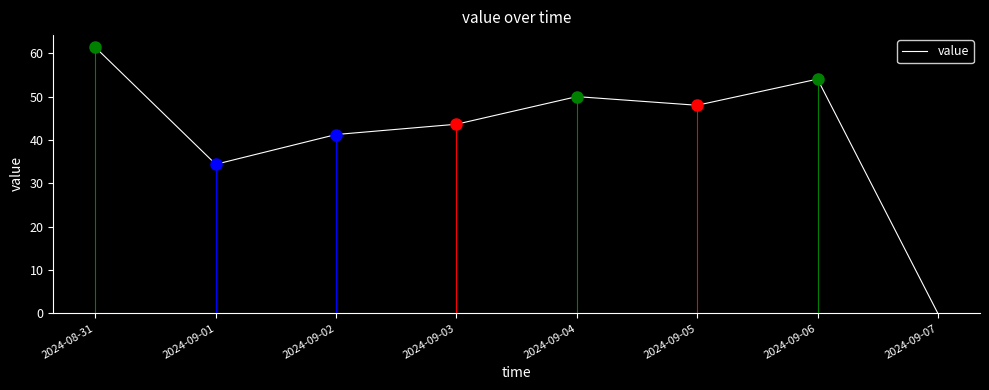

List the labels in order of value, smallest first.

2024-09-07, 2024-09-01, 2024-09-02, 2024-09-03, 2024-09-05, 2024-09-04, 2024-09-06, 2024-08-31